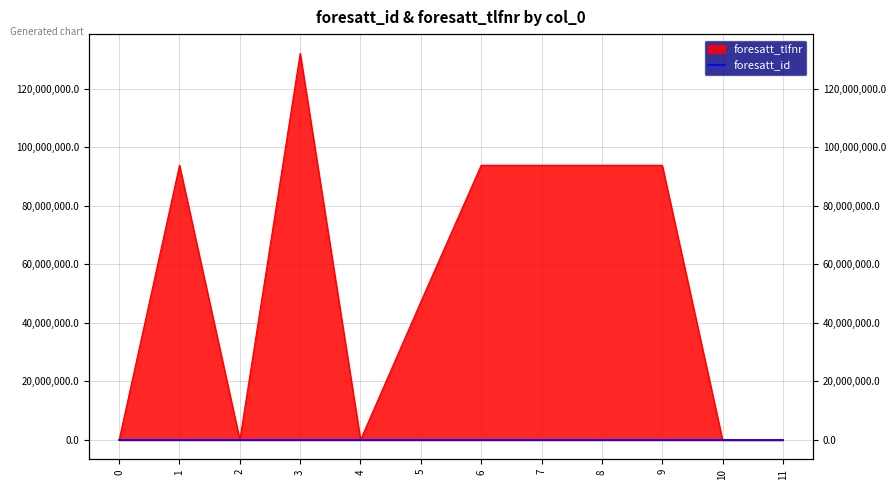

The value at 10 is 4. True or false?

False